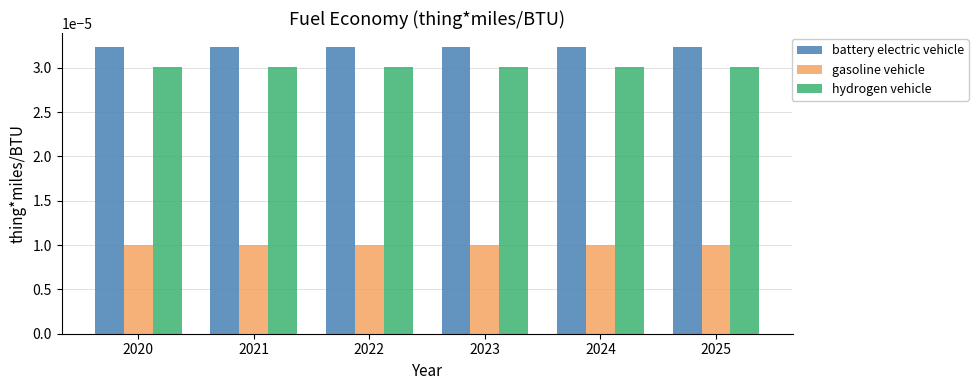

At how many categories does at least one series exceed 0?

6